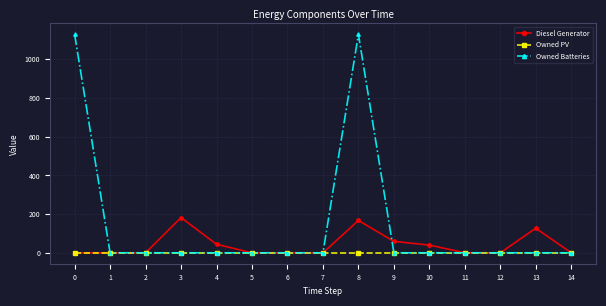

What is the greatest value displayed?

1129